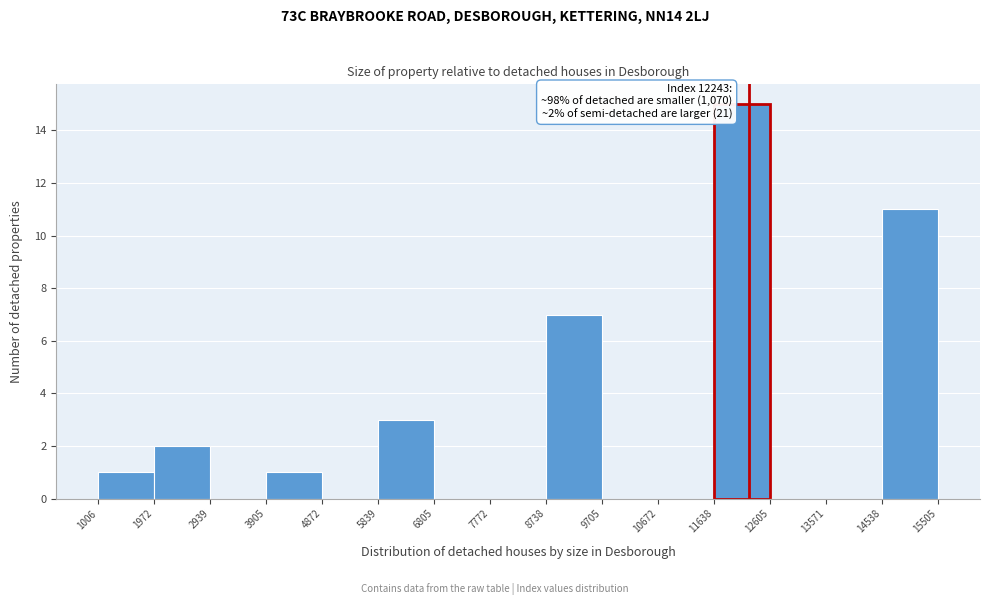

Over which range of the x-axis is the bar tallest?

11638 to 12605